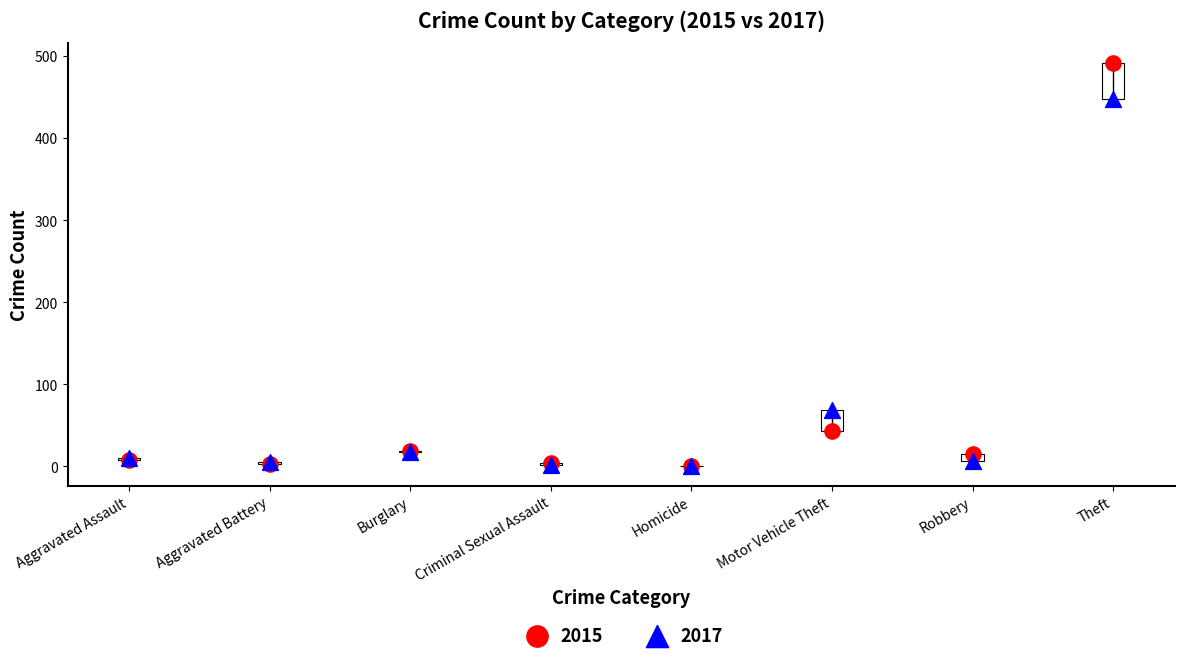

What are all the series names shown in the legend?

2015, 2017